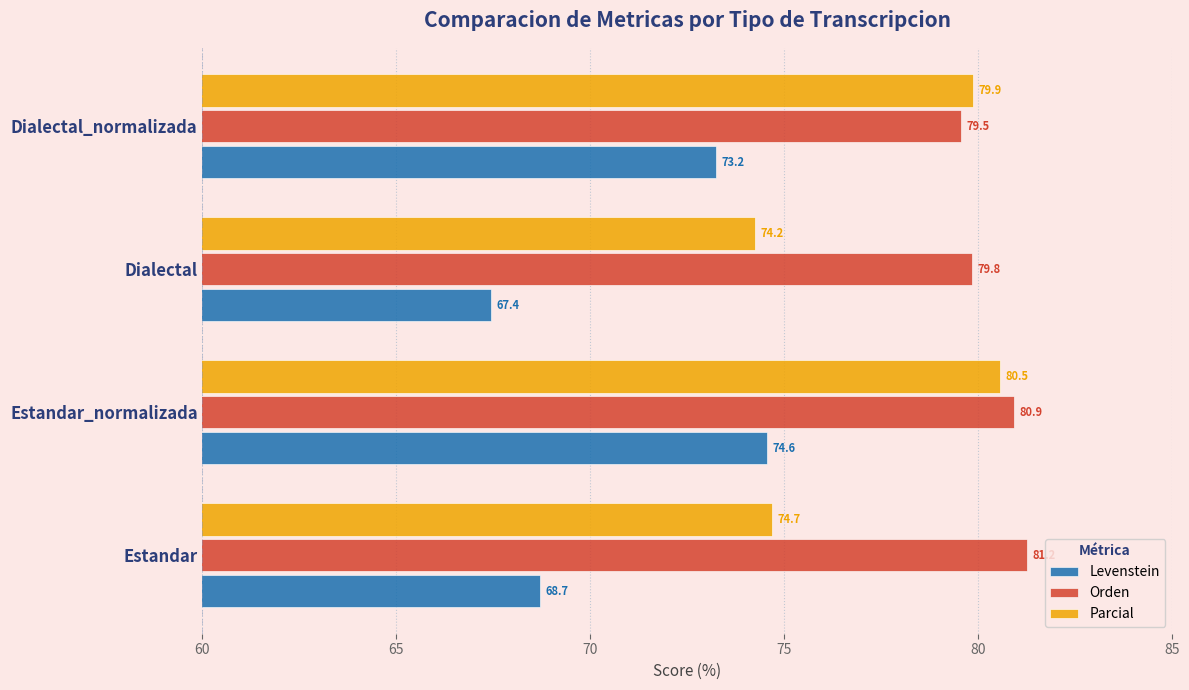

The value of Levenstein at Dialectal_normalizada is 73.2. True or false?

True